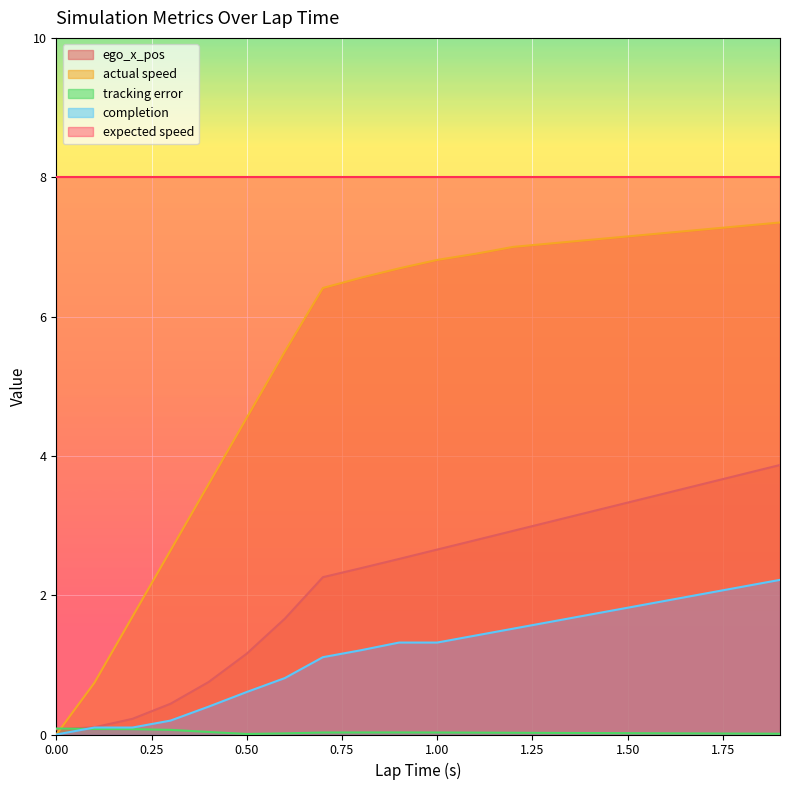

How many values in completion are above zero?

19